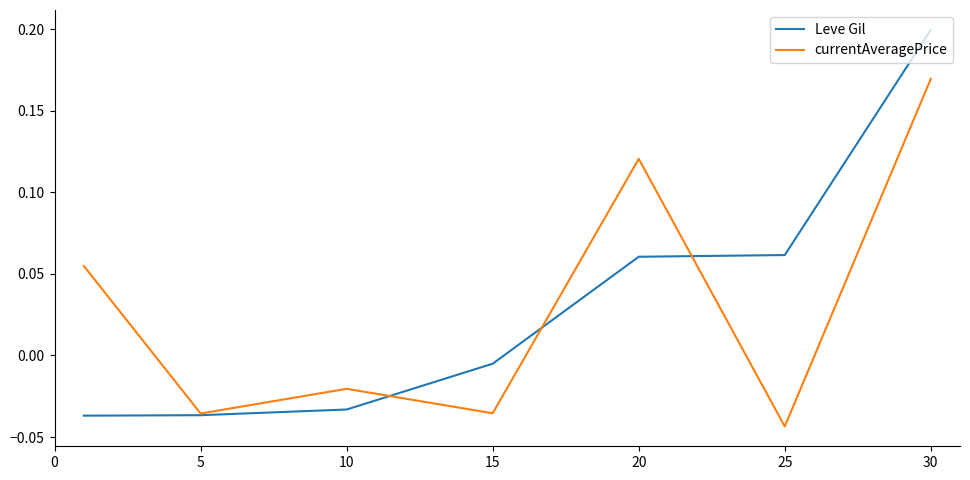

At how many categories does at least one series exceed 0?

4